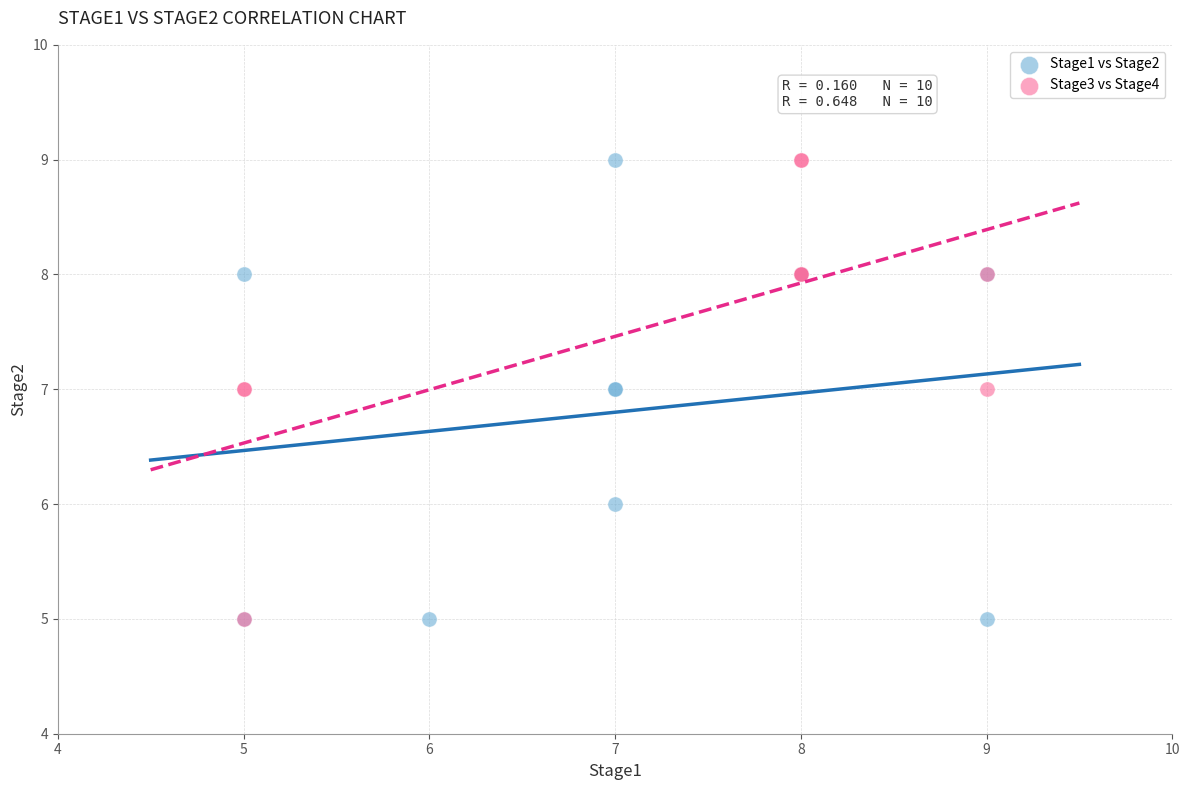

What are all the series names shown in the legend?

Stage1 vs Stage2, Stage3 vs Stage4